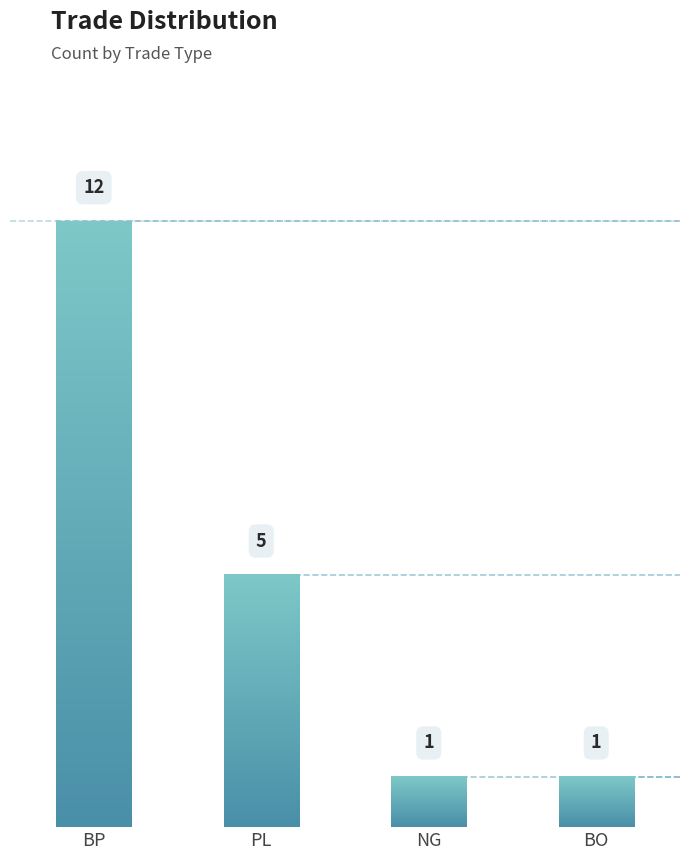

What is the change in value from BP to BO?

-11